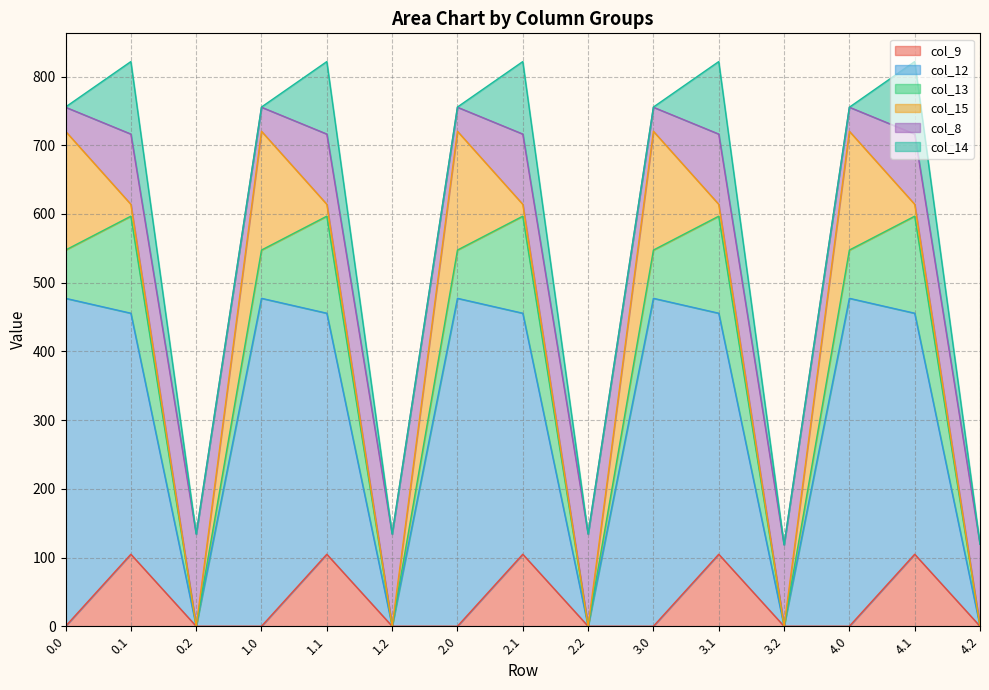

What is the approximate value of col_15 at 2.1?

17.3